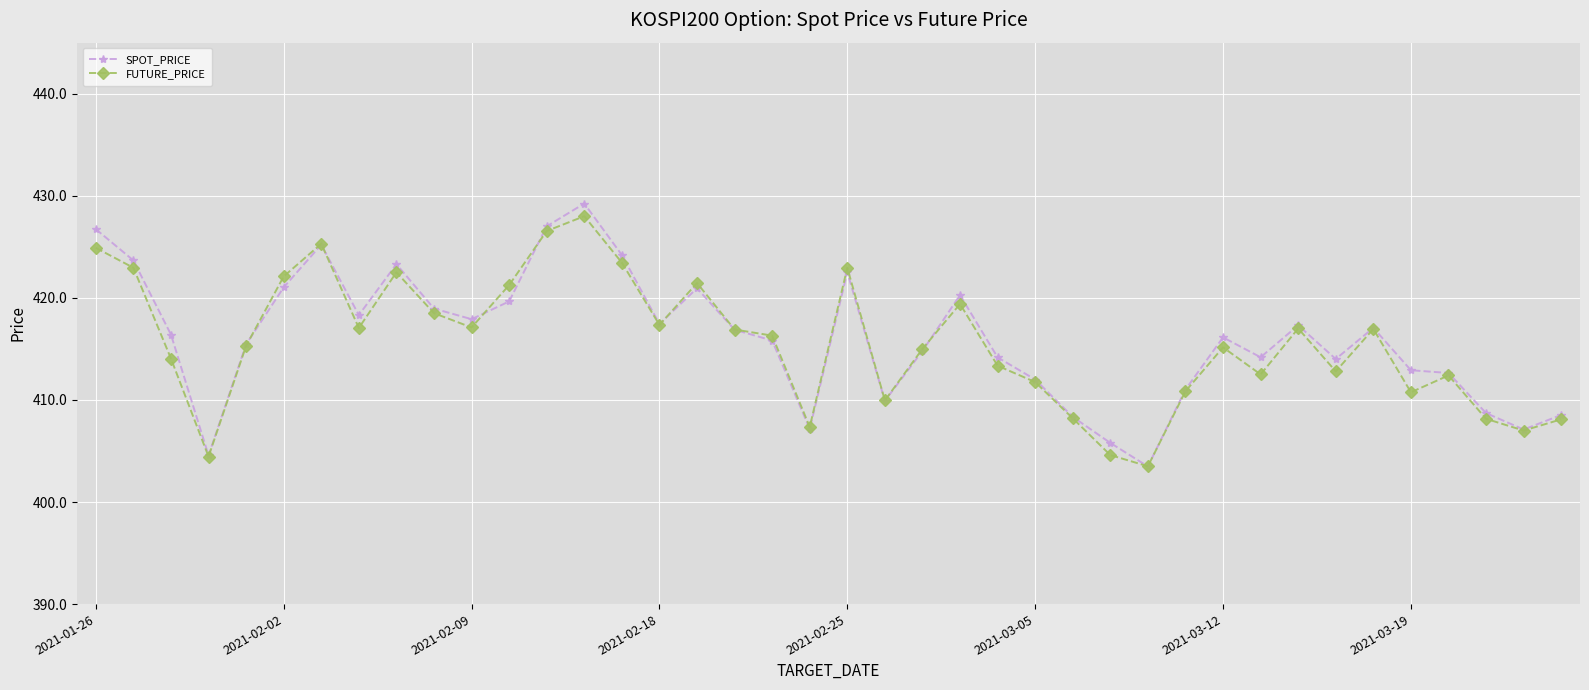

True or false: SPOT_PRICE has more than 2 points higher than both neighbors.

True